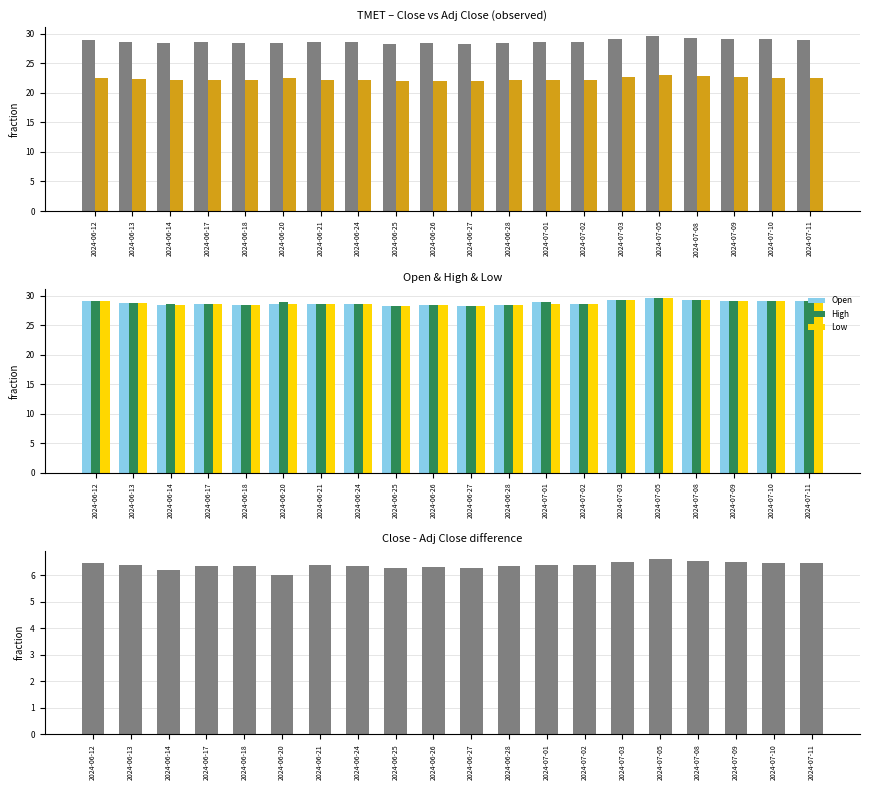

Reading left to right, extract all data points from this chart.

Close: 29.0	28.7	28.5	28.6	28.5	28.6	28.6	28.6	28.3	28.4	28.3	28.5	28.7	28.7	29.2	29.7	29.3	29.2	29.1	29.0
Adj Close: 22.6	22.3	22.2	22.2	22.1	22.5	22.3	22.2	22.0	22.1	22.0	22.1	22.3	22.3	22.7	23.1	22.8	22.7	22.6	22.6
Open: 29.0	28.7	28.5	28.6	28.5	28.6	28.6	28.6	28.3	28.4	28.3	28.5	28.9	28.7	29.2	29.7	29.3	29.2	29.1	29.0
High: 29.0	28.7	28.6	28.6	28.5	29.0	28.6	28.6	28.3	28.4	28.3	28.5	28.9	28.7	29.2	29.7	29.3	29.2	29.1	29.0
Low: 29.0	28.7	28.5	28.6	28.5	28.6	28.6	28.6	28.3	28.4	28.3	28.5	28.7	28.7	29.2	29.7	29.3	29.2	29.1	29.0
Close - Adj Close: 6.5	6.4	6.2	6.4	6.4	6.0	6.4	6.4	6.3	6.3	6.3	6.3	6.4	6.4	6.5	6.6	6.5	6.5	6.5	6.5